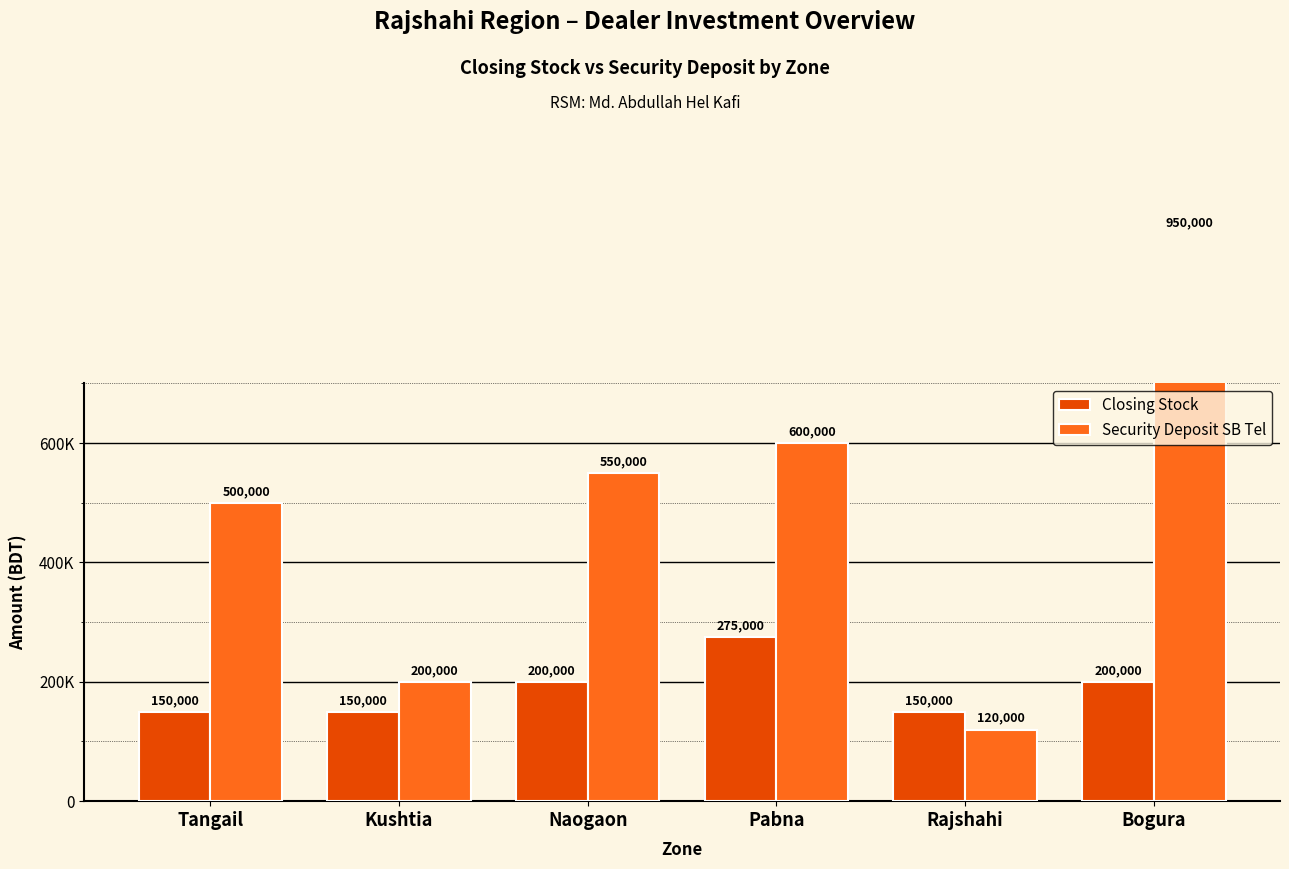

What is the total value across all series at Kushtia?

350000